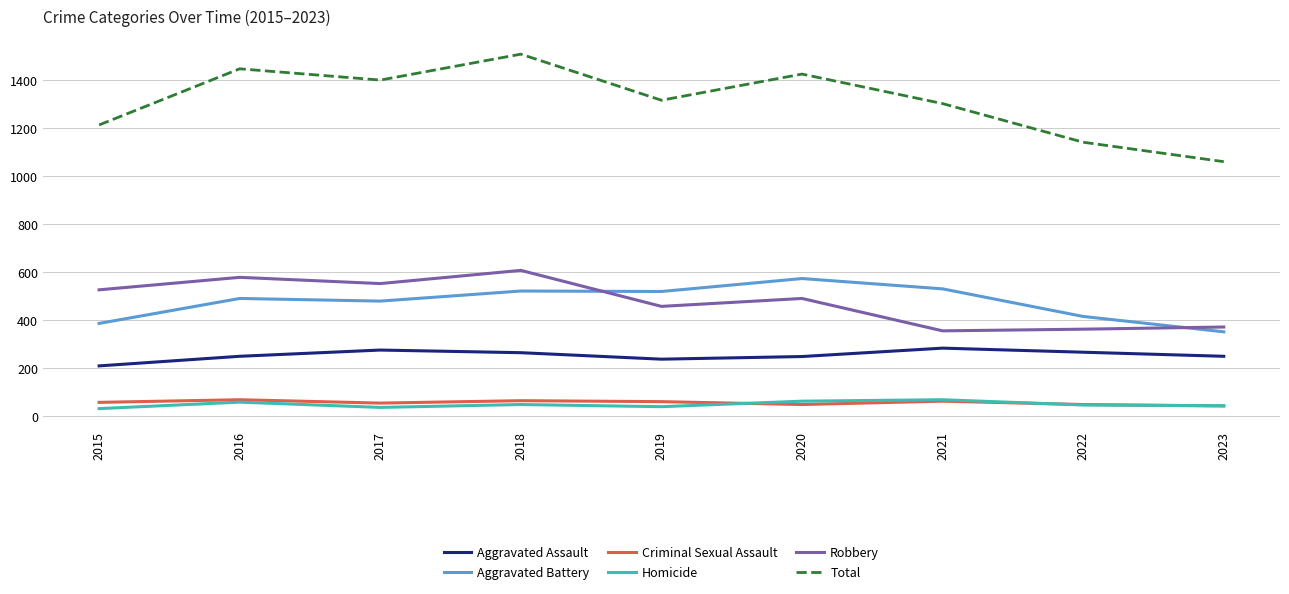

True or false: Aggravated Battery has a value of 705 at 2017.

False